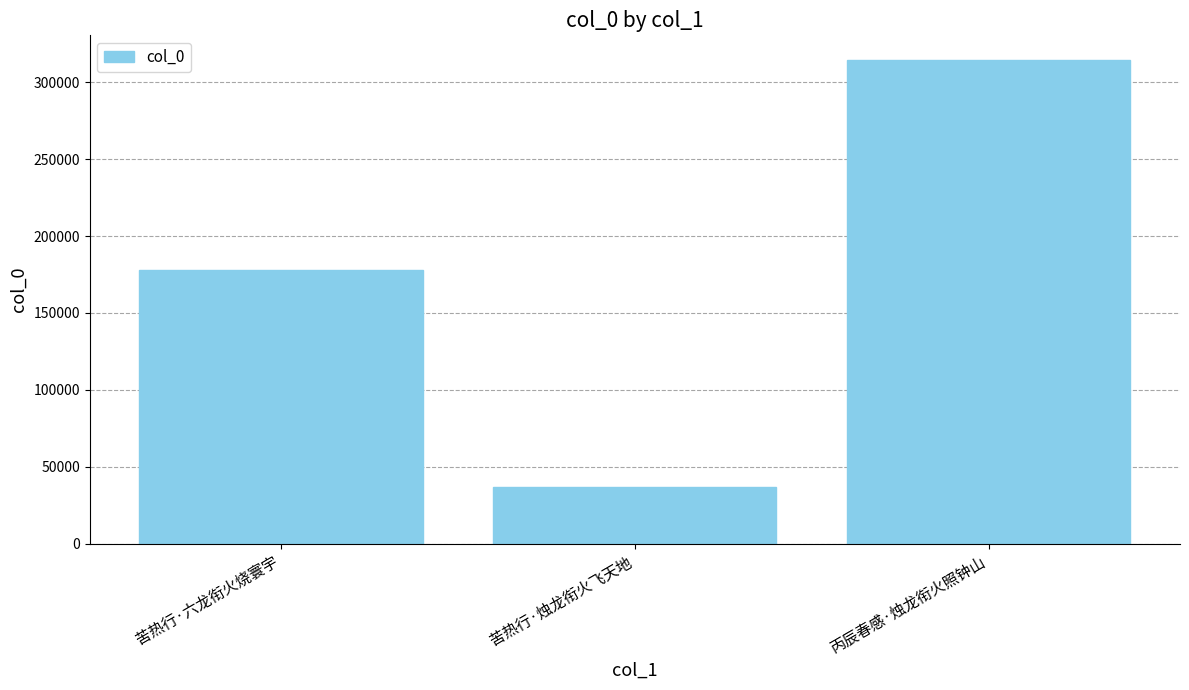

What is the label of the 3rd bar from the right?

苦热行·六龙衔火烧寰宇